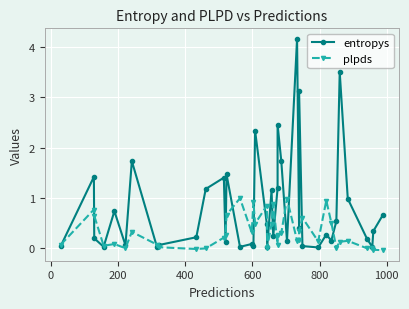

How many lines are shown in the chart?

2